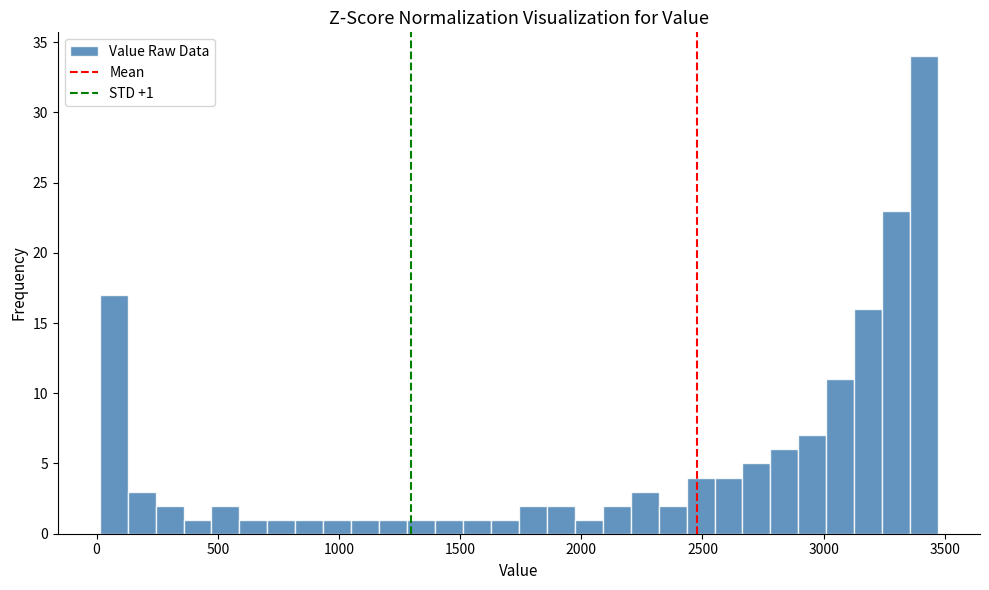

Read against the x-axis, roughly where is the centre of the tallest bar?

3400